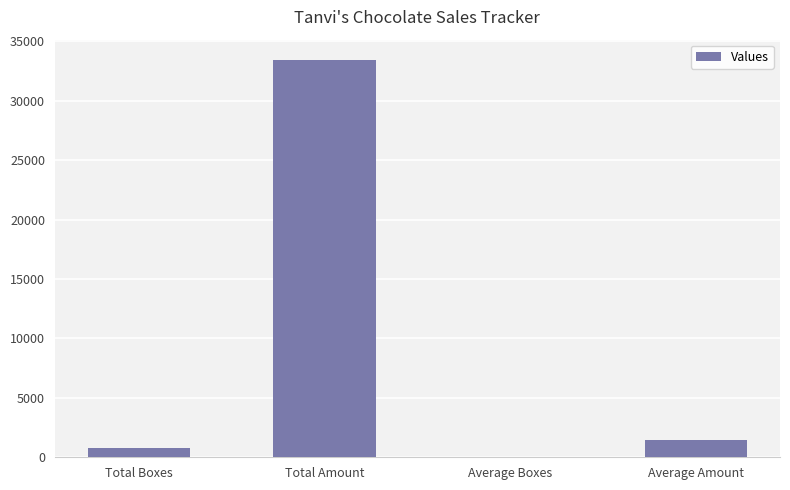

What is the sum of all values?

35785.0